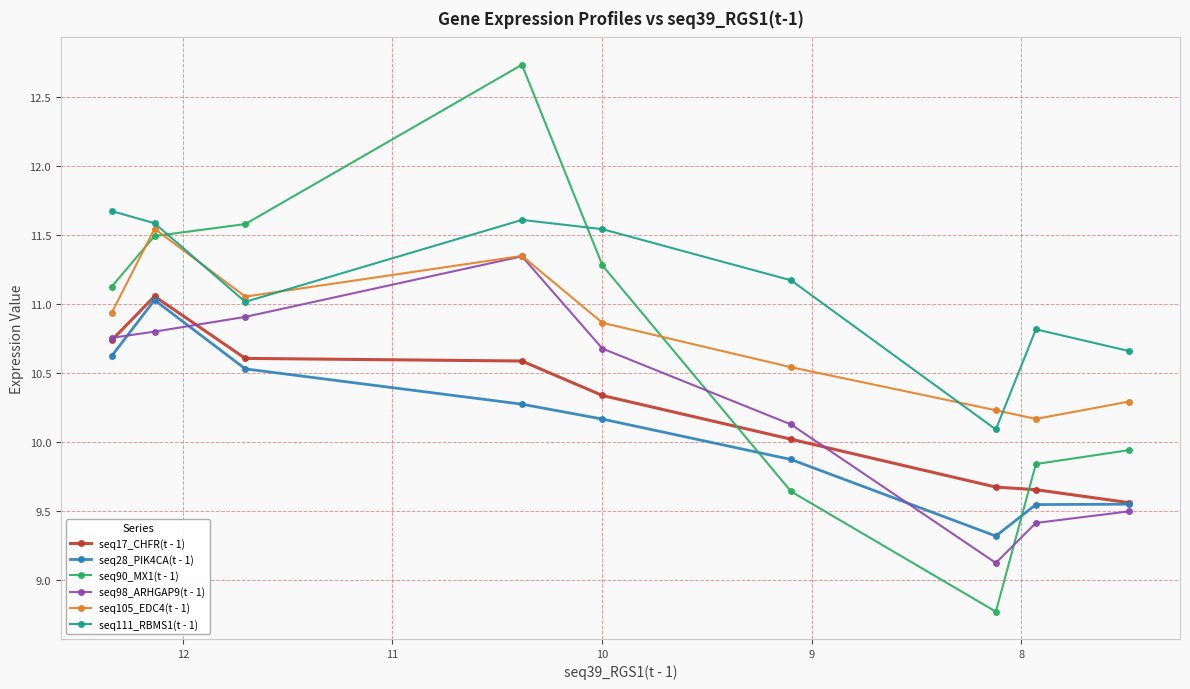

True or false: seq28_PIK4CA(t - 1) has more than 0 interior local peaks.

True